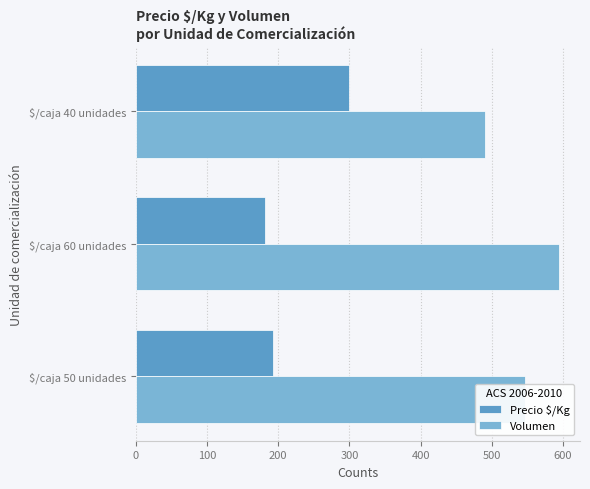

True or false: Volumen has a value of 594 at $/caja 60 unidades.

True